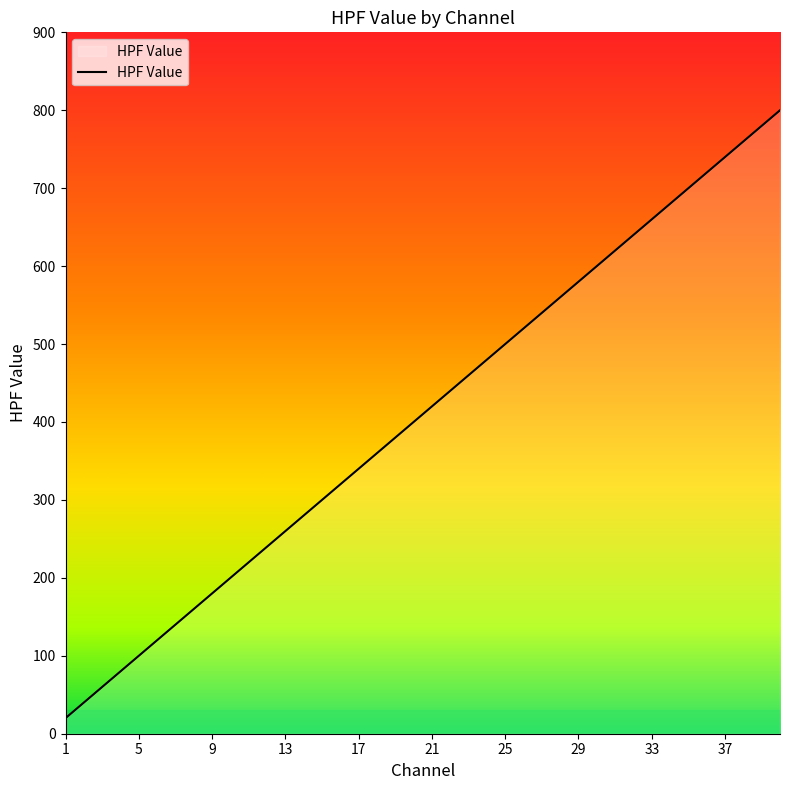

What is the difference between the maximum and minimum values?

780